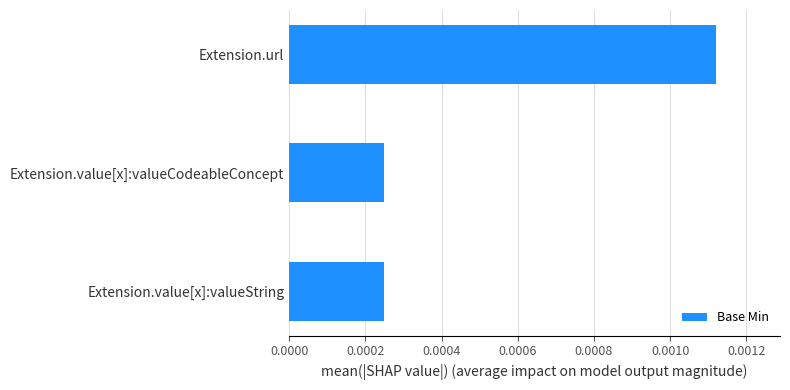

How many values are between 0 and 1?

3